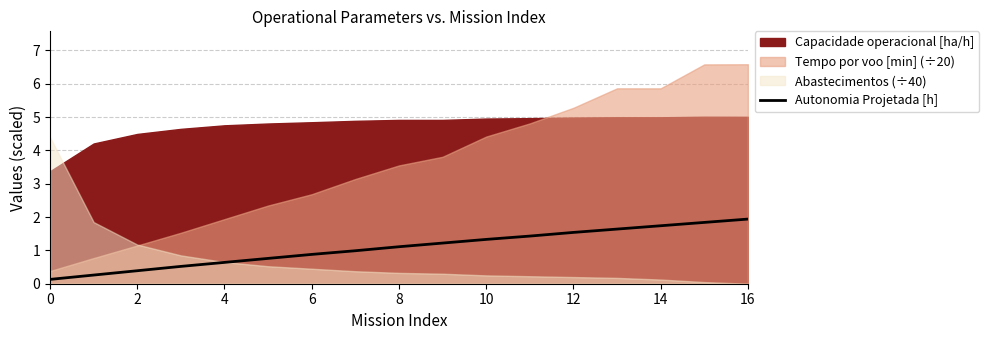

The Autonomia Projetada [h] series shows 0.9 at 6. True or false?

True